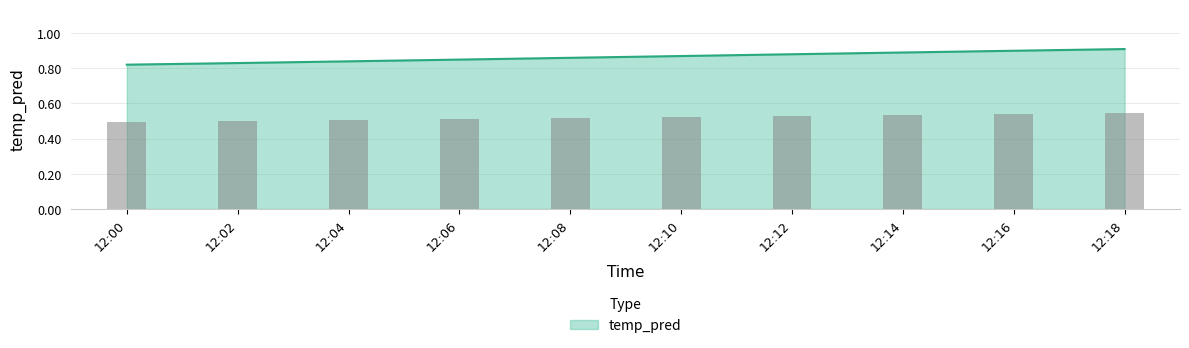

The value at 12:06 is 0.3. True or false?

False